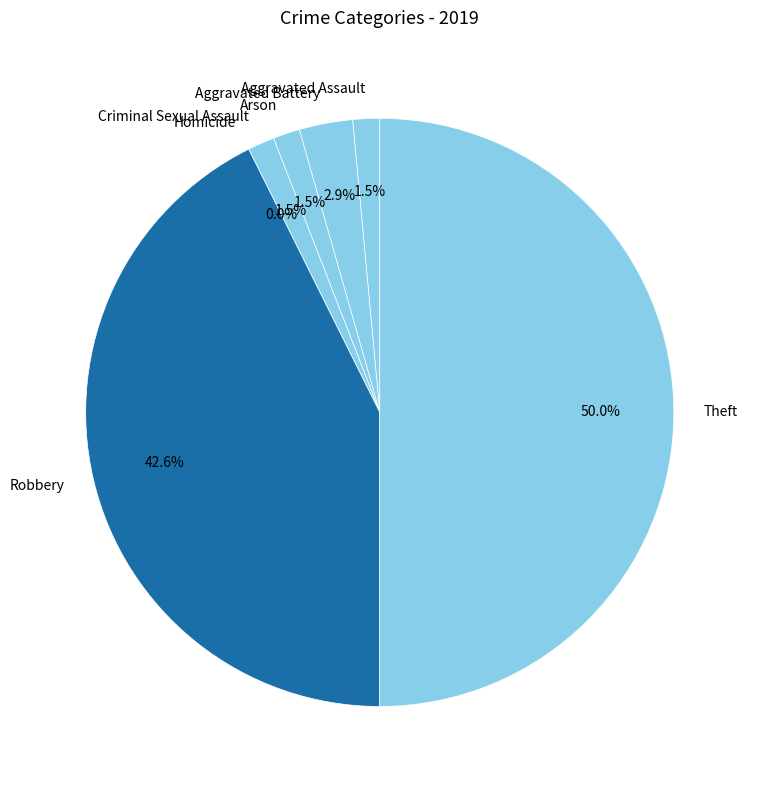

Is there a majority slice in this chart?

No